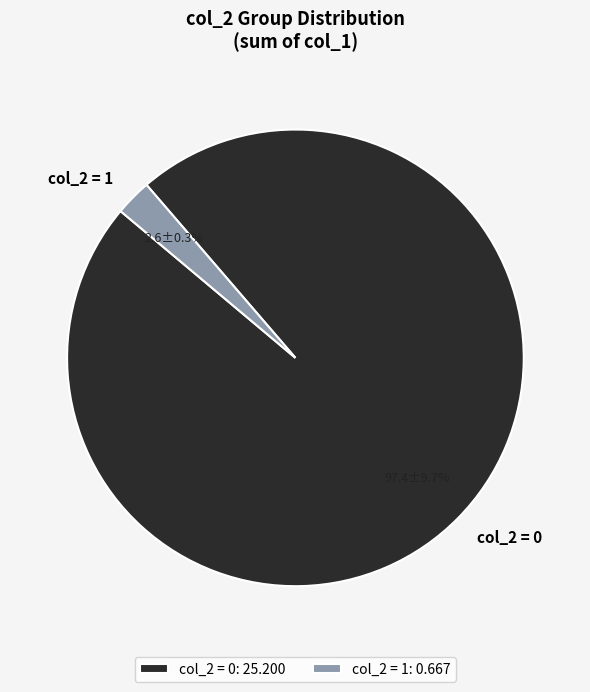

The 3 slice represents 11% of the pie. True or false?

False